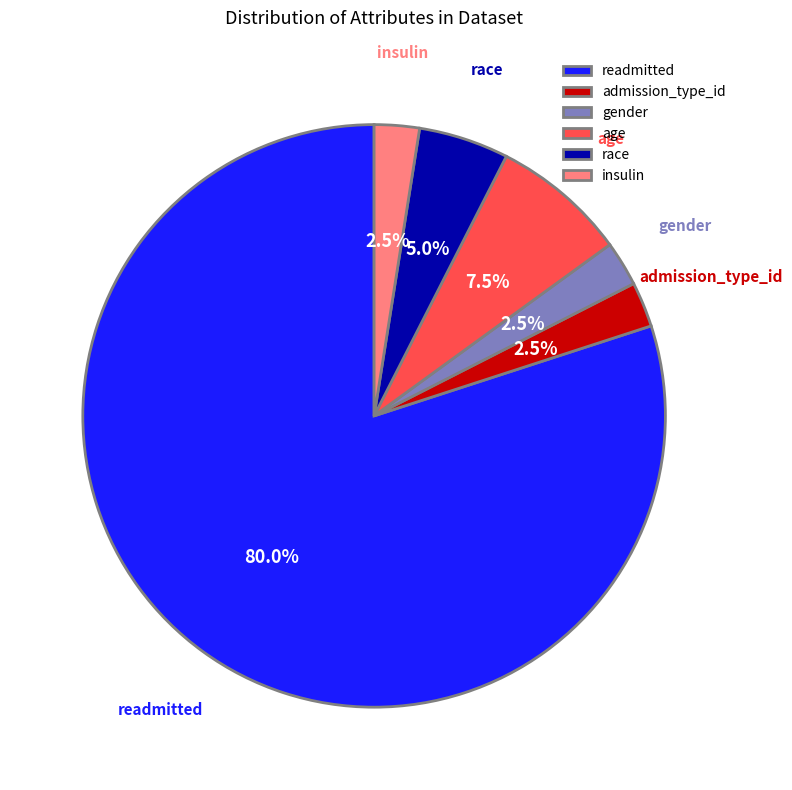

Is it true that race is 5% of the pie?

True